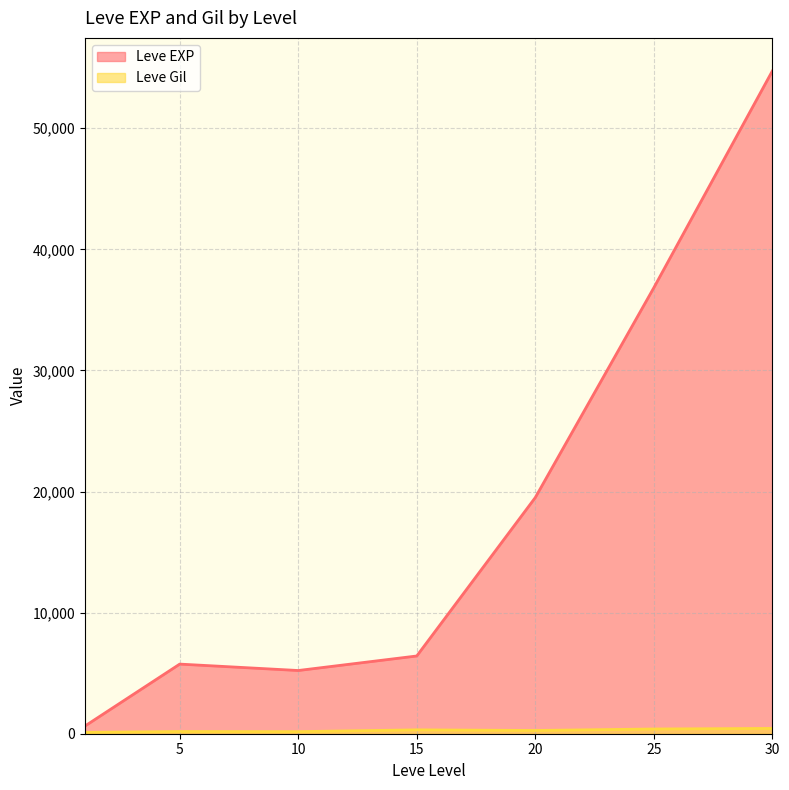

True or false: Leve Gil has a value of 365 at 20.

False